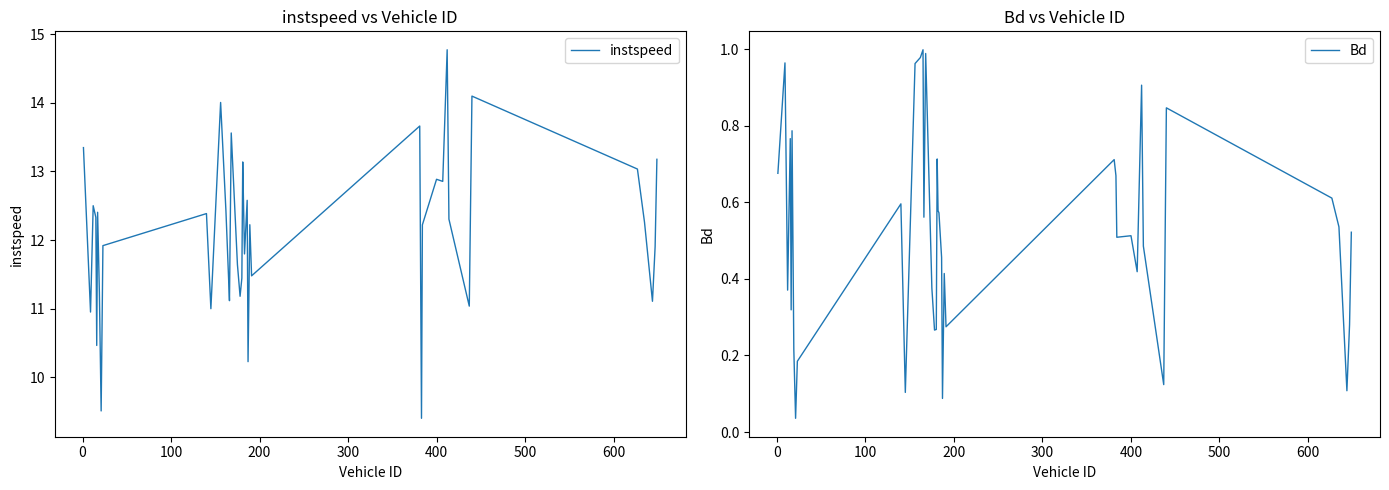

In Bd, how many points are lower than both neighbors (excluding endpoints)?

12